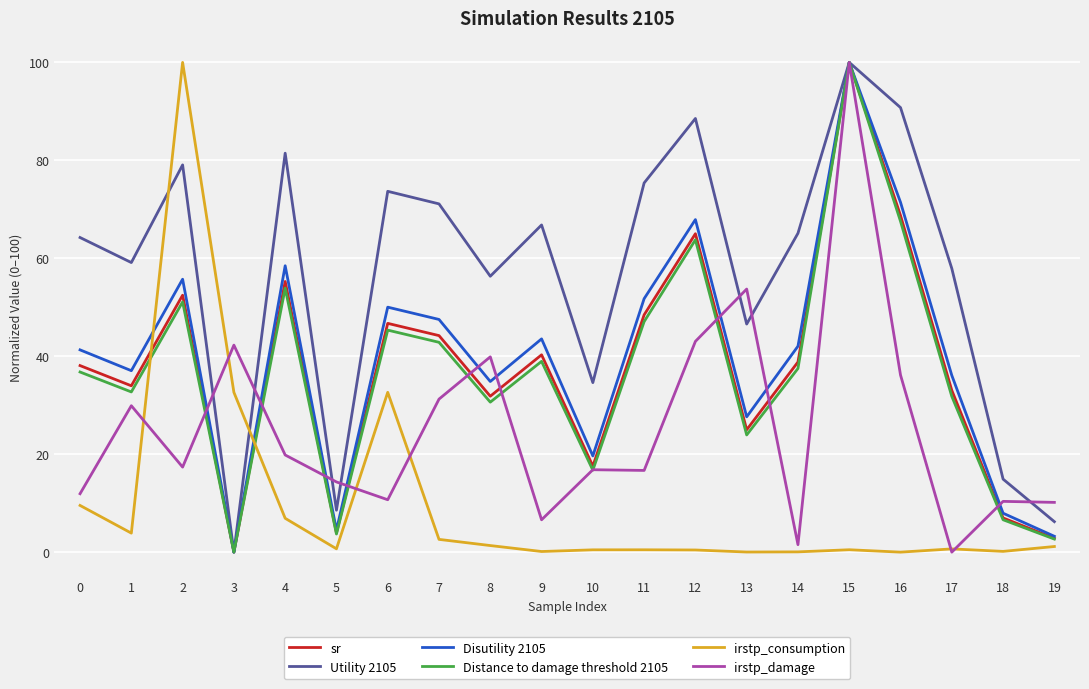

True or false: Disutility 2105 has a value of 55.7 at 2.

True